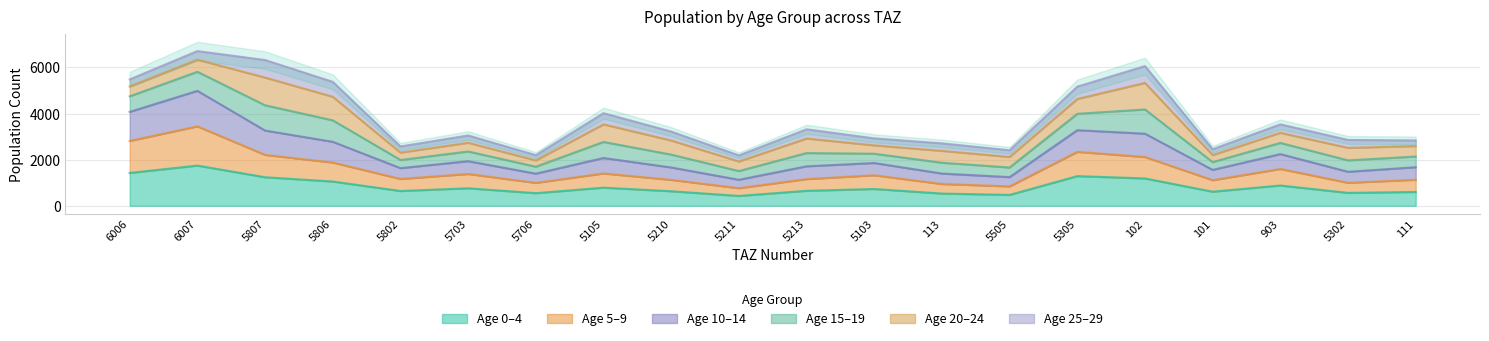

At which label does pop_10 first exceed 2286?

6006